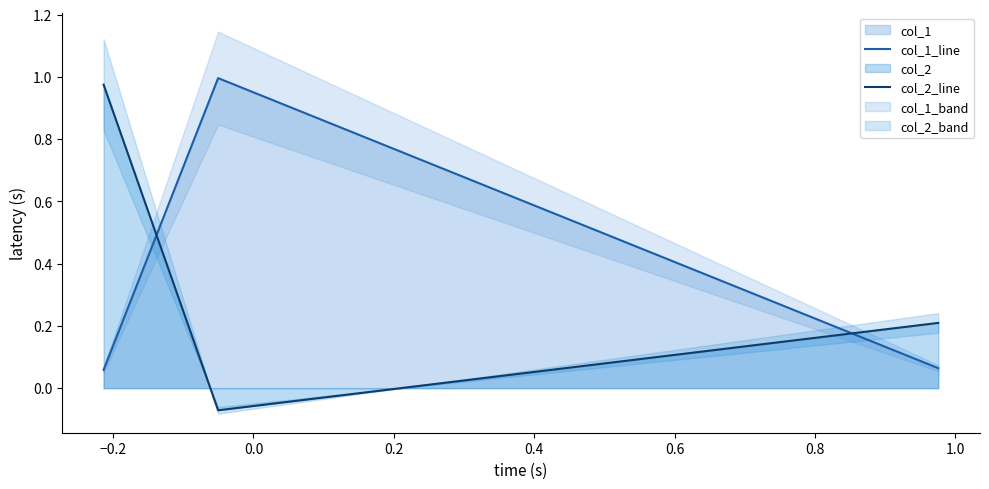

How many values in col_2_line are above zero?

2